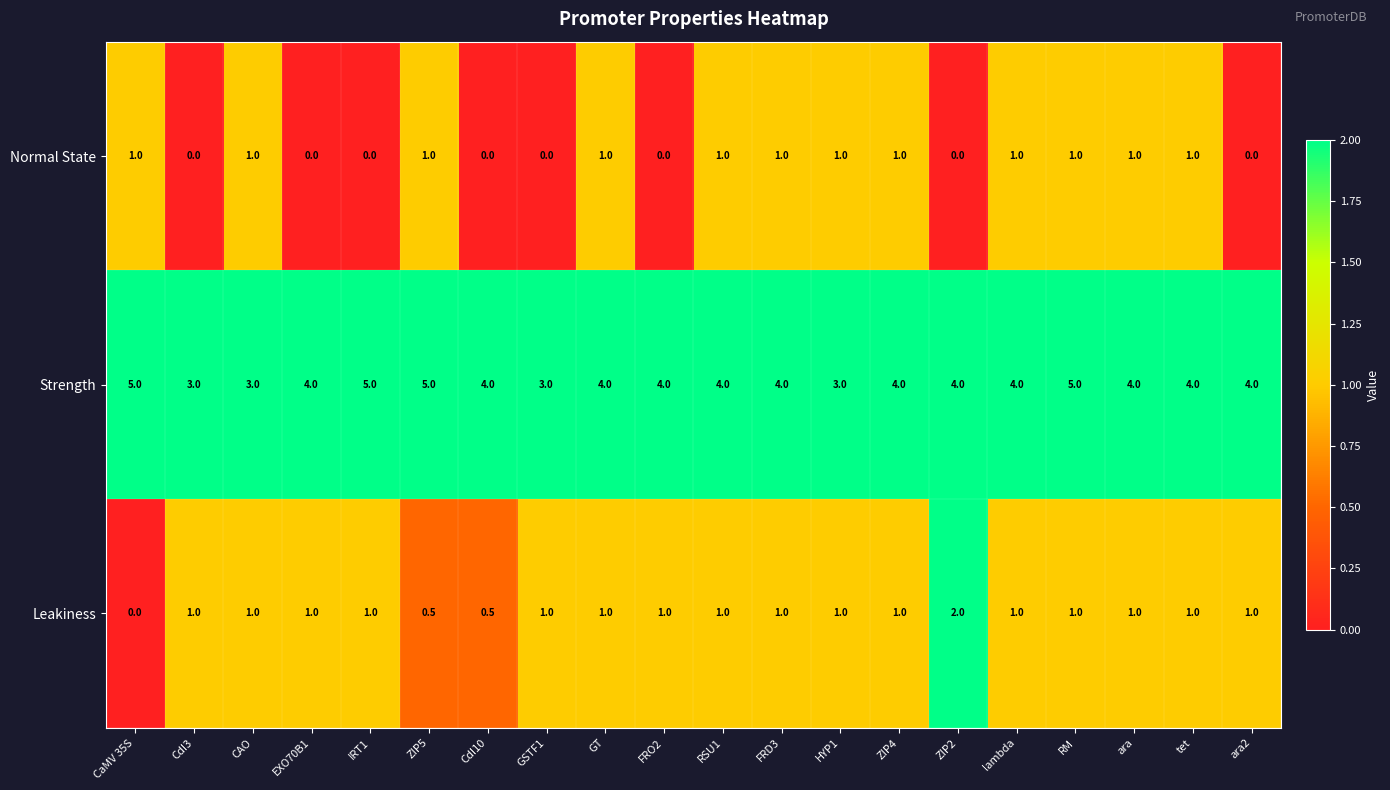

What is the average value of the Strength series?

4.0